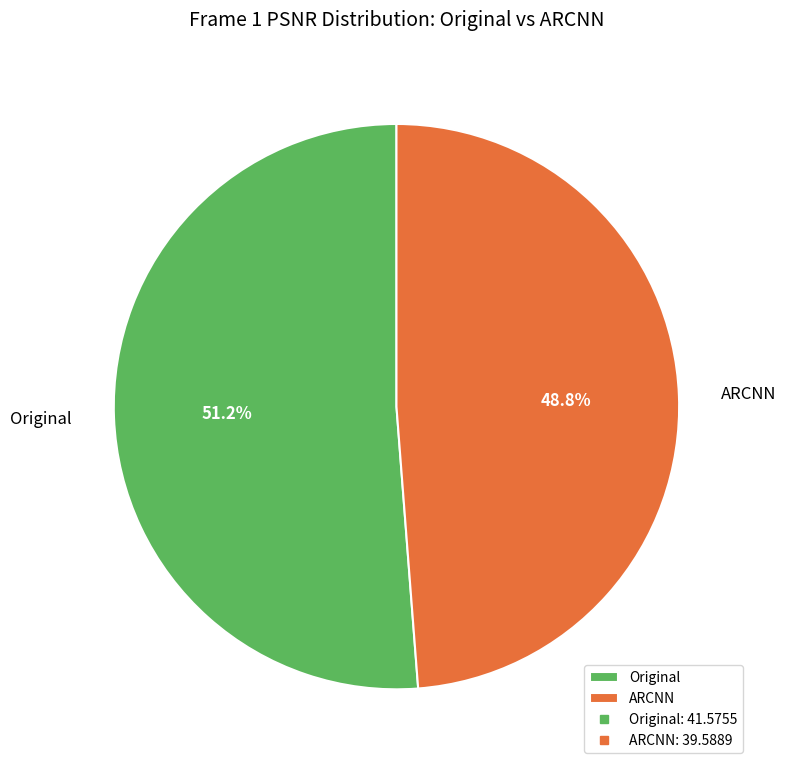

Which category accounts for the majority?

Original